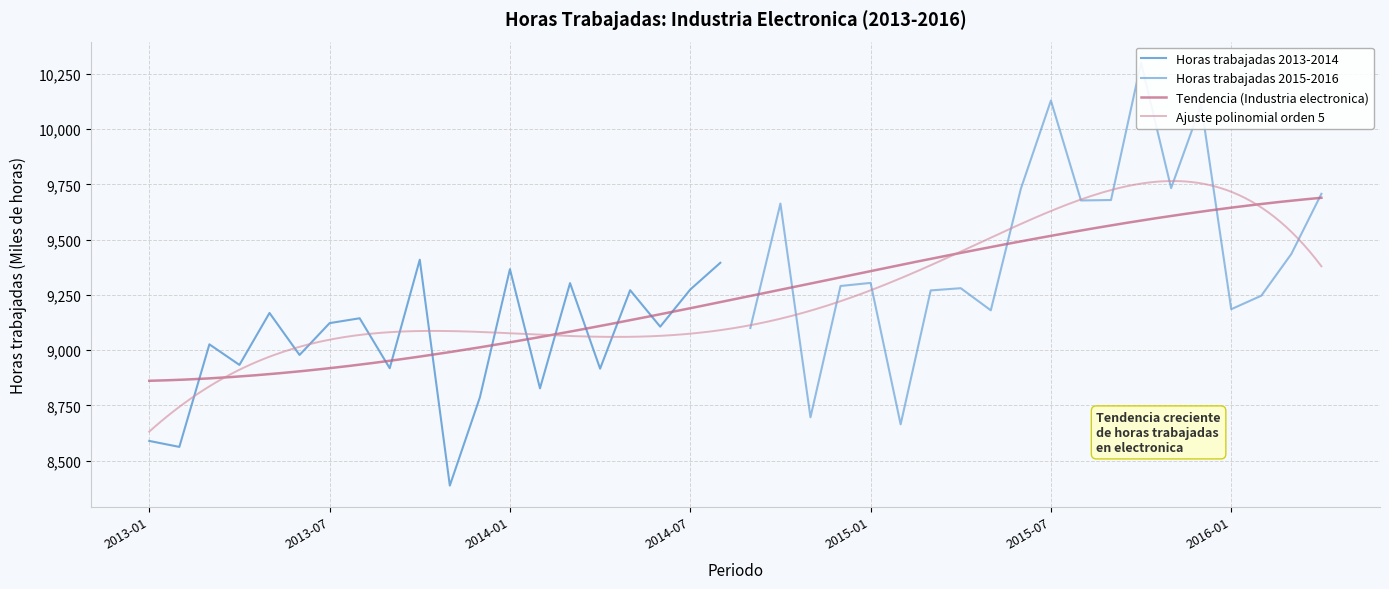

Rank the categories by value from lowest to highest.

2013-11, 2013-02, 2013-01, 2015-02, 2014-11, 2013-12, 2014-02, 2014-04, 2013-09, 2013-04, 2013-06, 2013-03, 2014-09, 2014-06, 2013-07, 2013-08, 2013-05, 2015-05, 2016-01, 2016-02, 2015-03, 2014-05, 2014-07, 2015-04, 2014-12, 2014-03, 2015-01, 2014-01, 2014-08, 2013-10, 2016-03, 2014-10, 2015-08, 2015-09, 2016-04, 2015-06, 2015-11, 2015-12, 2015-07, 2015-10